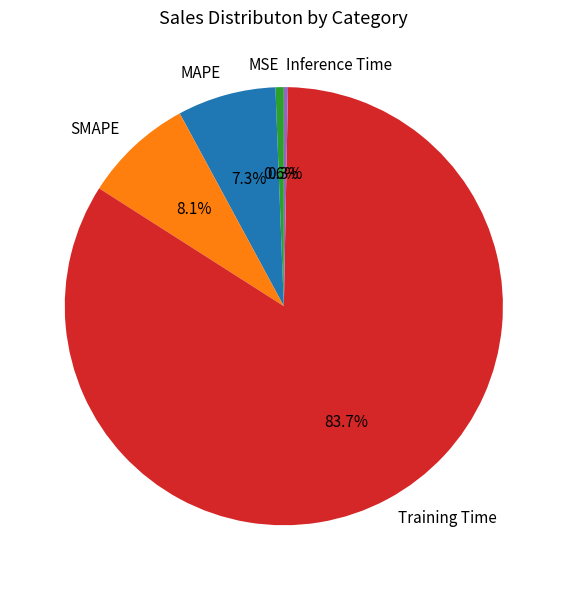

To the nearest percent, what is the average slice percentage?

20%